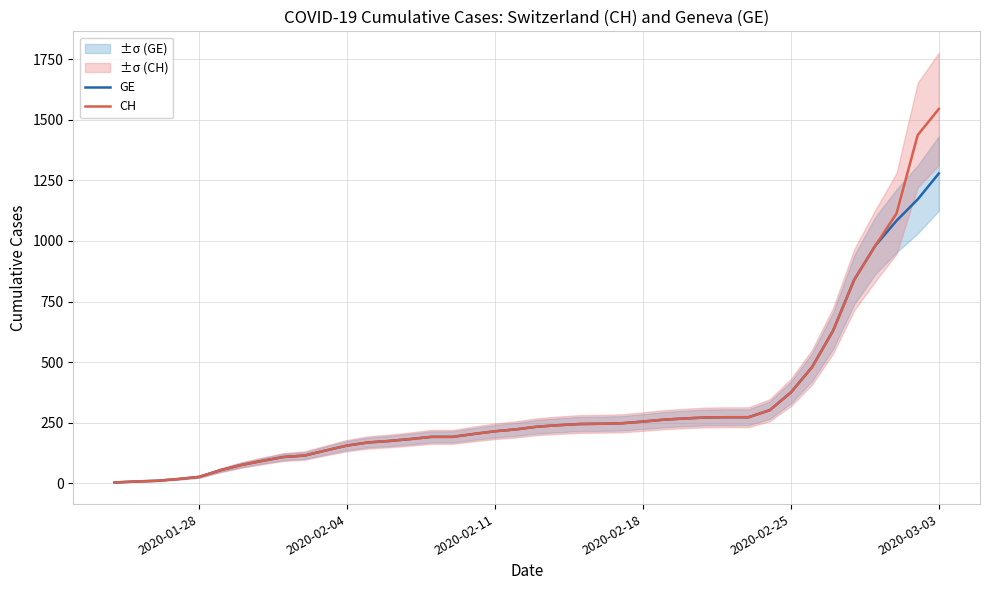

How many values in the GE series are below 234?

20